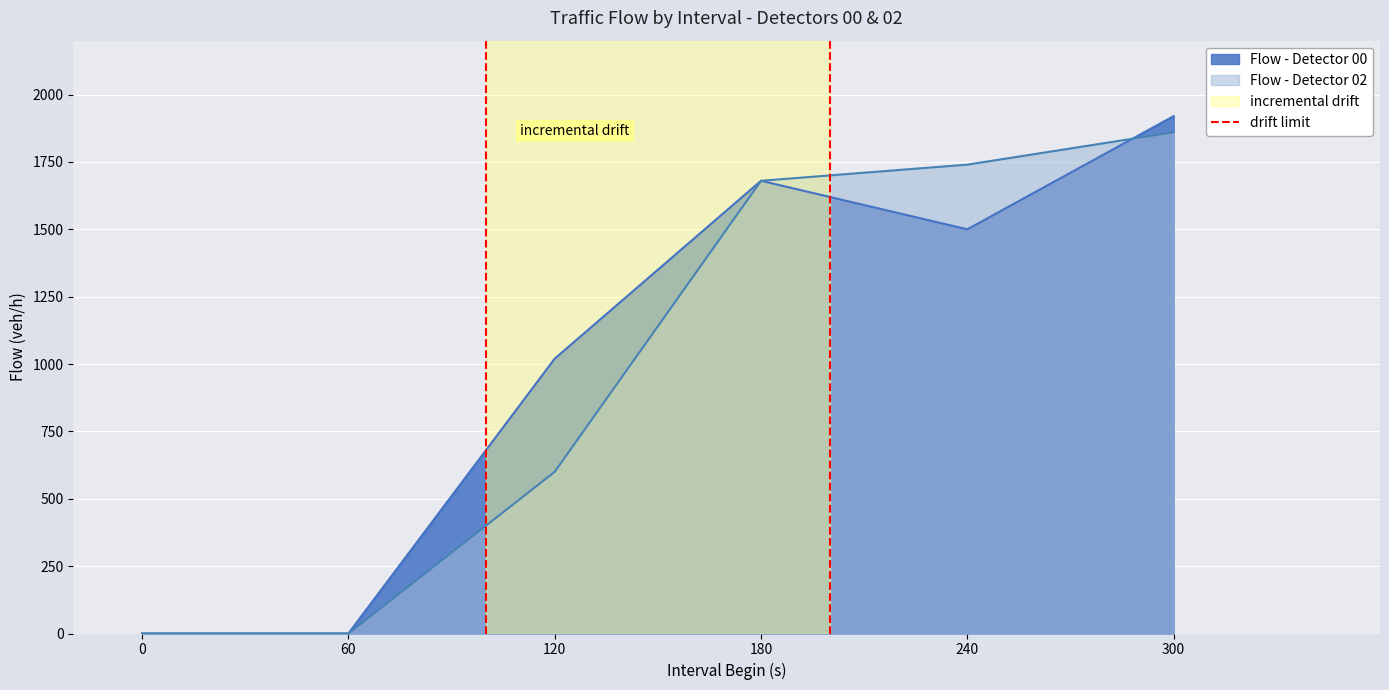

What is the sum of the values at 60 and 0?

1